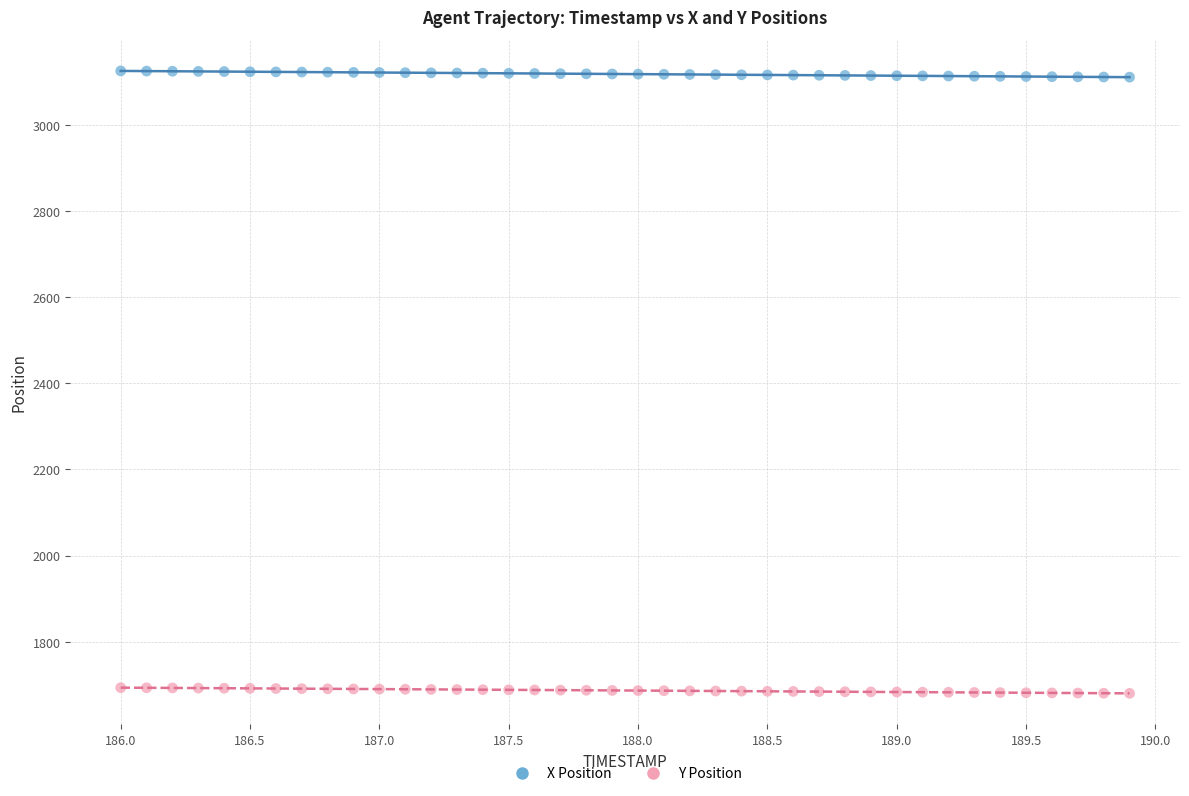

What is the X range (max minus min) for the scatter plot?

3.9